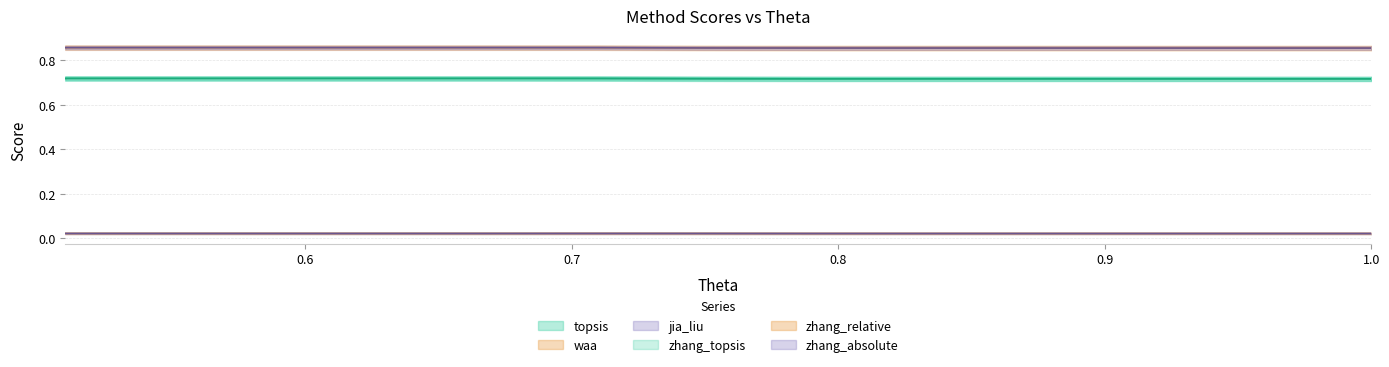

What is the sum of the jia_liu values at 0.55 and 0.59?

1.7